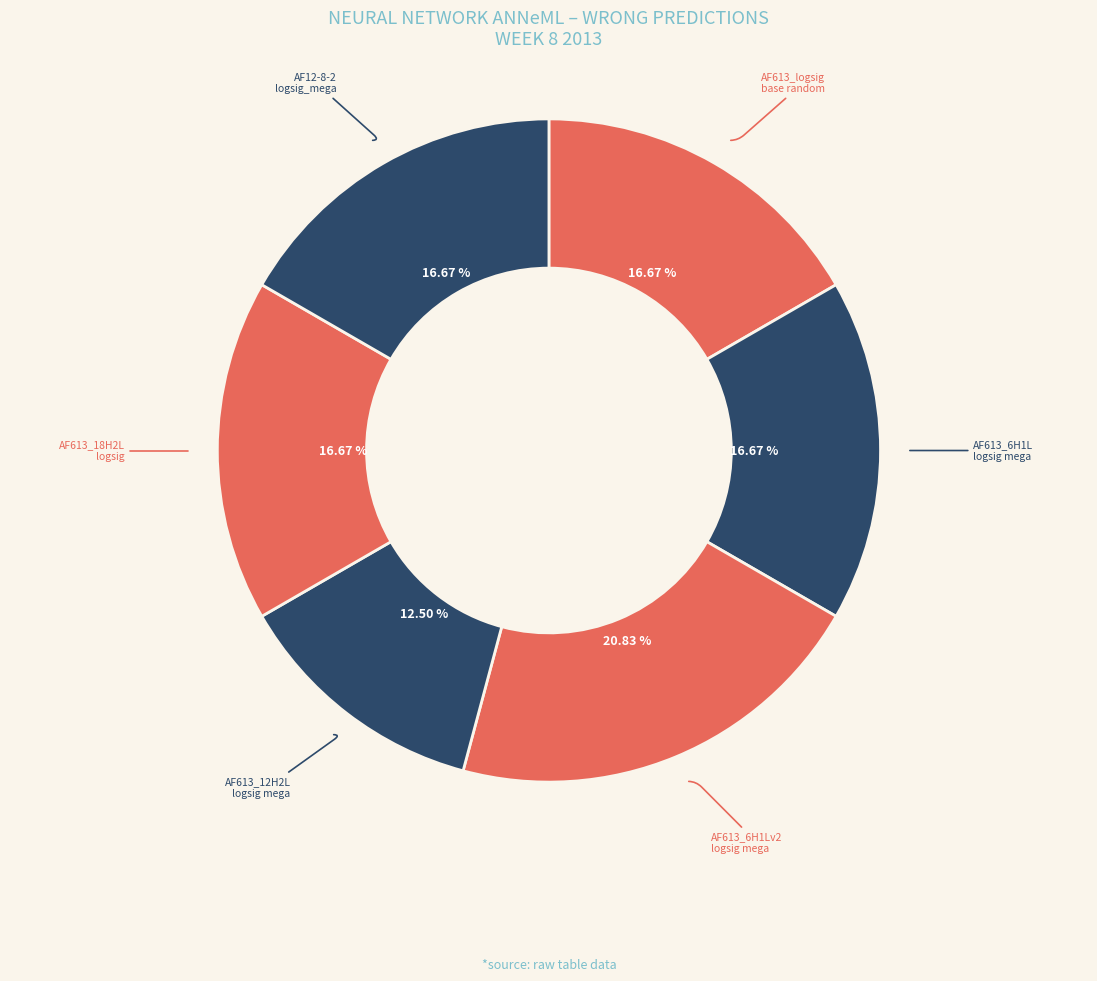

How many slices are in this pie chart?

6